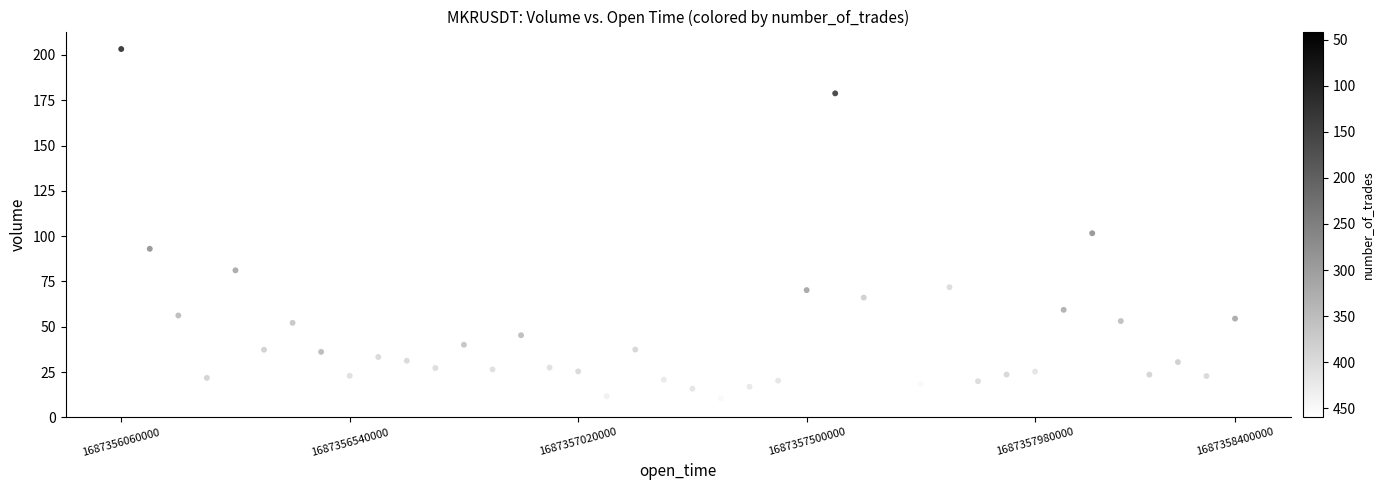

What Y value in the scatter plot is closest to 106?

101.6